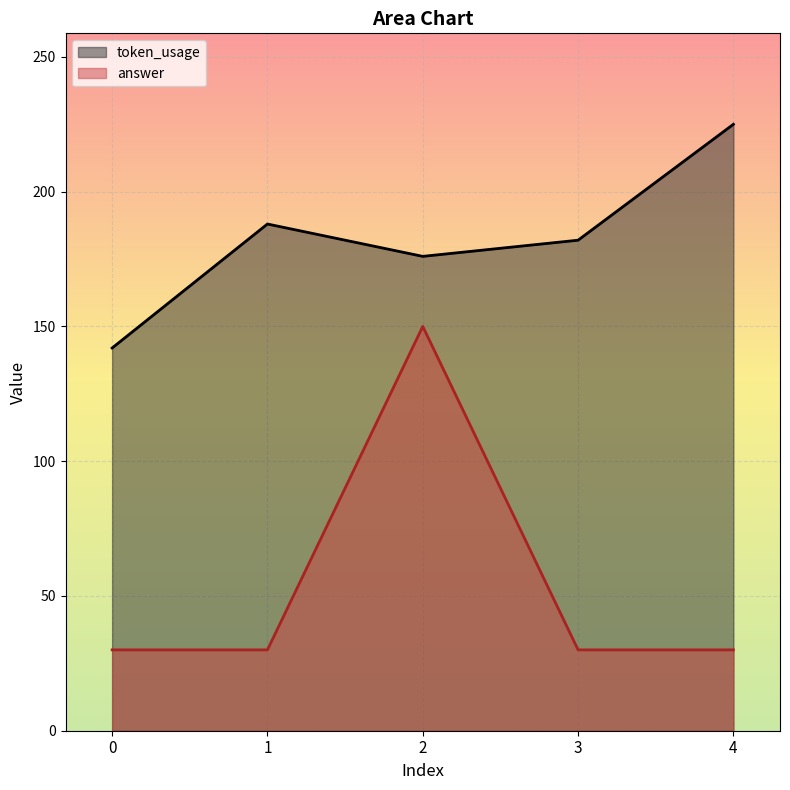

True or false: token_usage has more than 2 points higher than both neighbors.

False